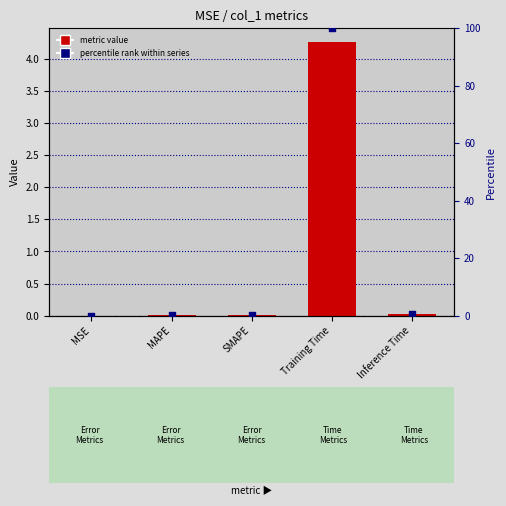

Is the value of col_1 at MAPE greater than the value of percentile rank at Inference Time?

No